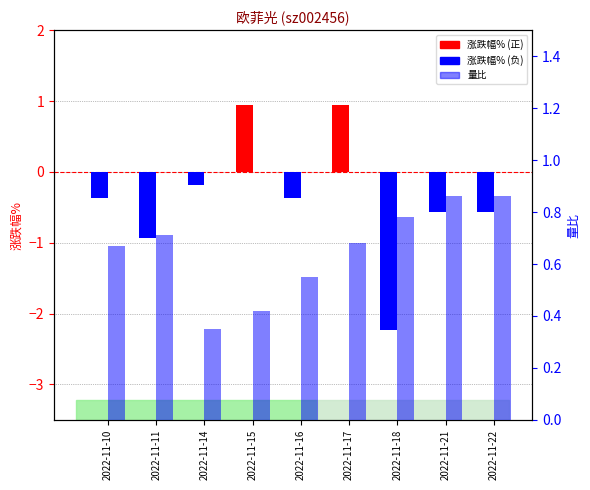

Is the value of 量比 at 2022-11-18 greater than the value of 涨跌幅% at 2022-11-17?

No